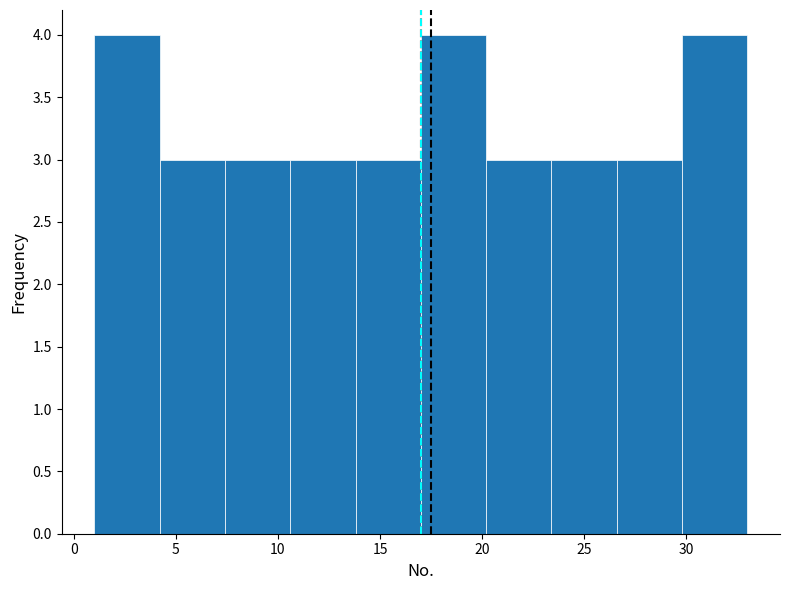

Reading left to right, list every bar in this chart as the range it spans on the x-axis followed by its height. Neither the bar edges nor the heights are printed on the chart, so give them approximately, as read against the axes.

1.0 to 4.2: 4
4.2 to 7.4: 3
7.4 to 10.6: 3
10.6 to 13.8: 3
13.8 to 17.0: 3
17.0 to 20.2: 4
20.2 to 23.4: 3
23.4 to 26.6: 3
26.6 to 29.8: 3
29.8 to 33.0: 4